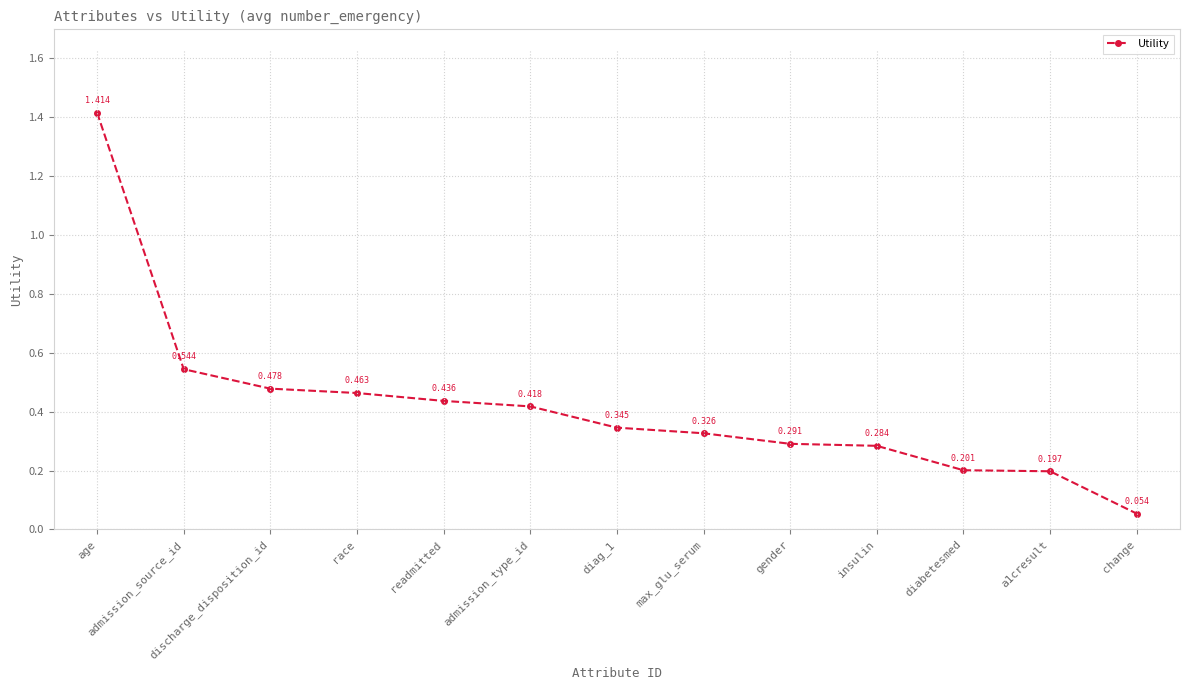

What is the average value?

0.4